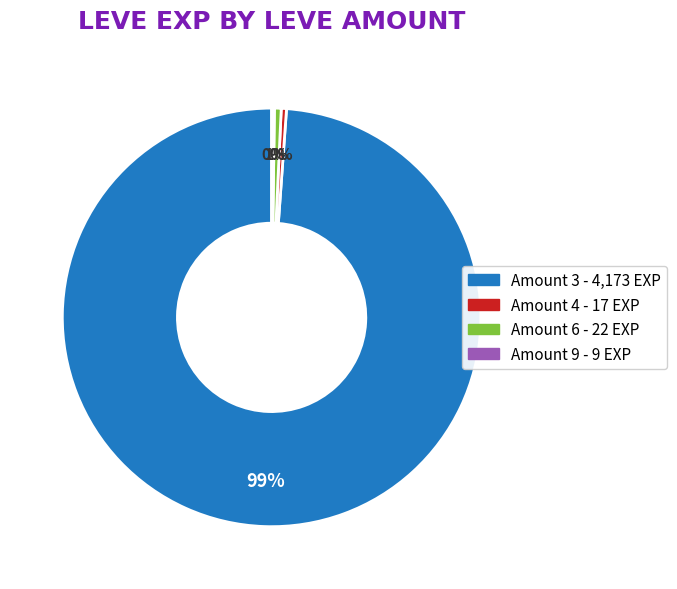

To the nearest percent, what is the average slice percentage?

25%